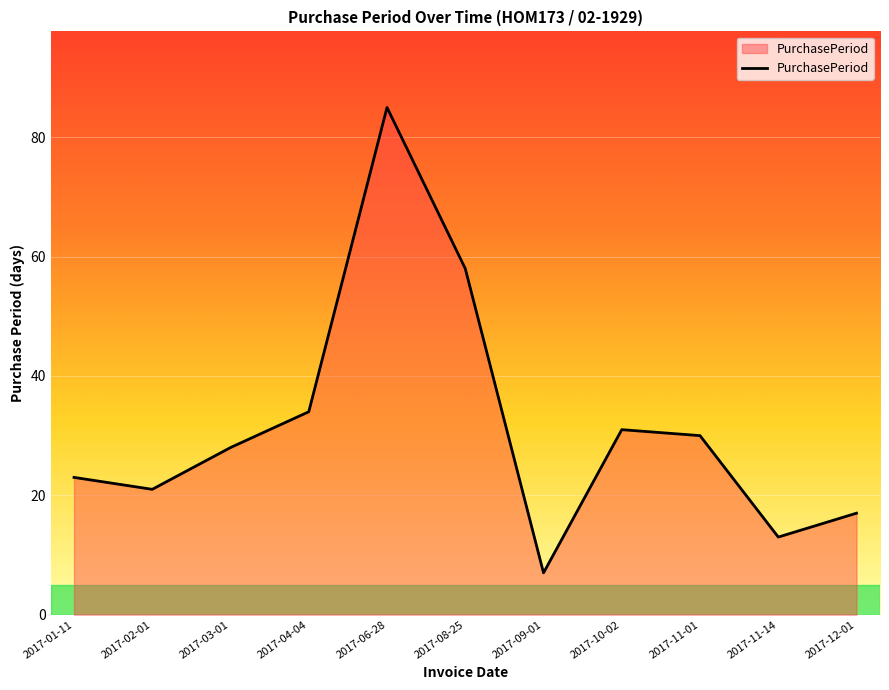

What is the difference between the maximum and minimum values?

78